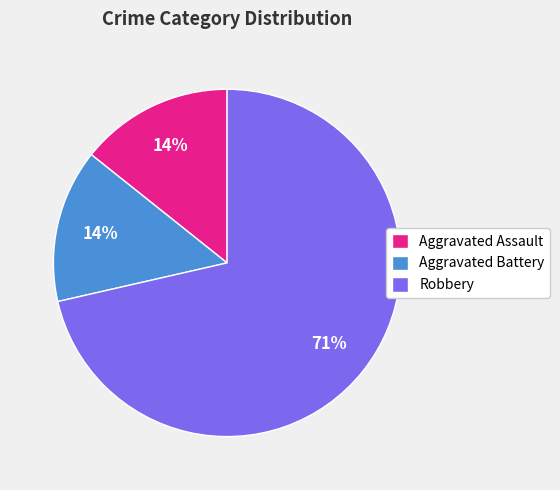

Which slice represents more than half of the pie?

Robbery